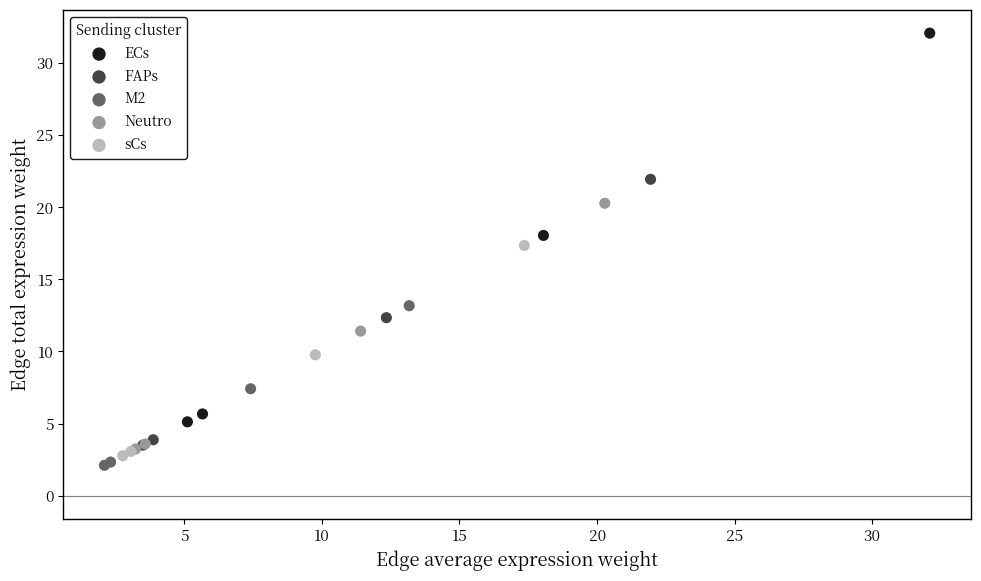

Which series has the widest spread of Y values?

ECs